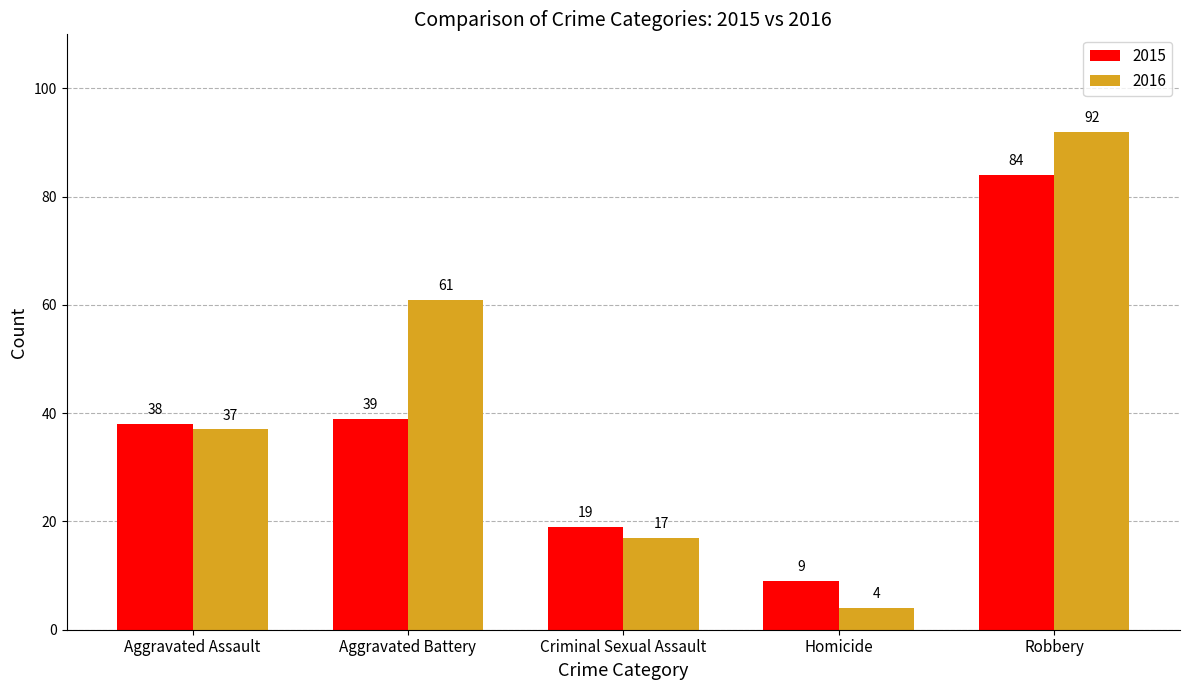

How many bars are there in each group?

2